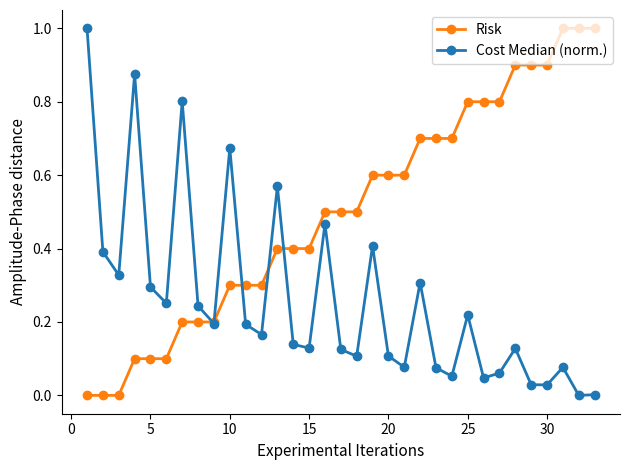

Rank the series by their average value, from lowest to highest.

Cost Median (norm.), Risk